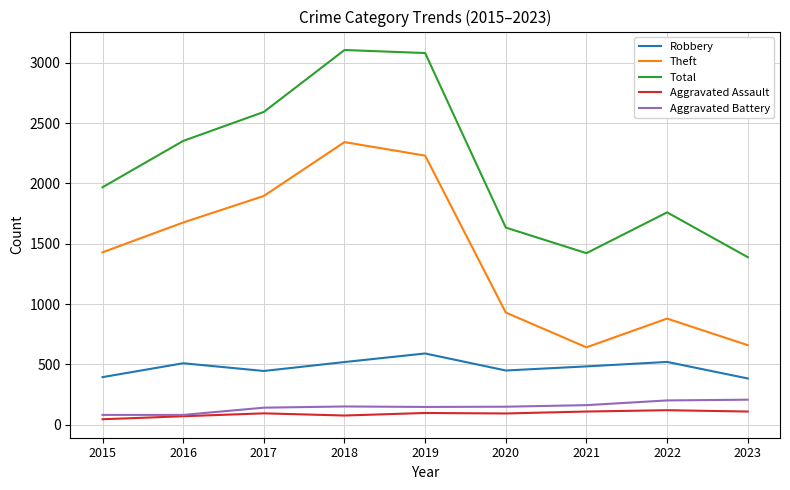

What is the maximum value for Total?

3105